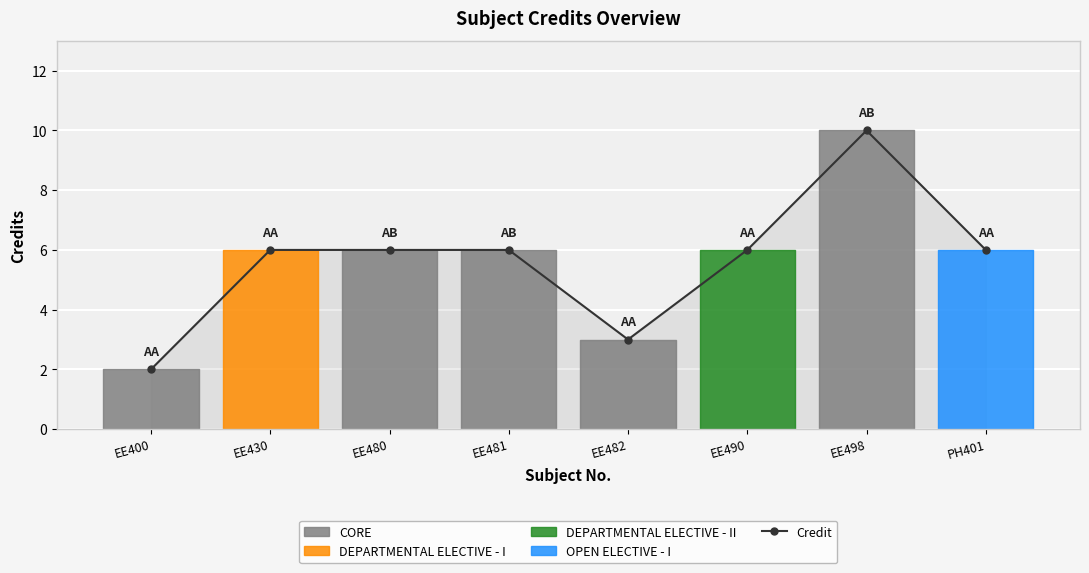

Reading right to left, extract all data points from this chart.

PH401=6	EE498=10	EE490=6	EE482=3	EE481=6	EE480=6	EE430=6	EE400=2